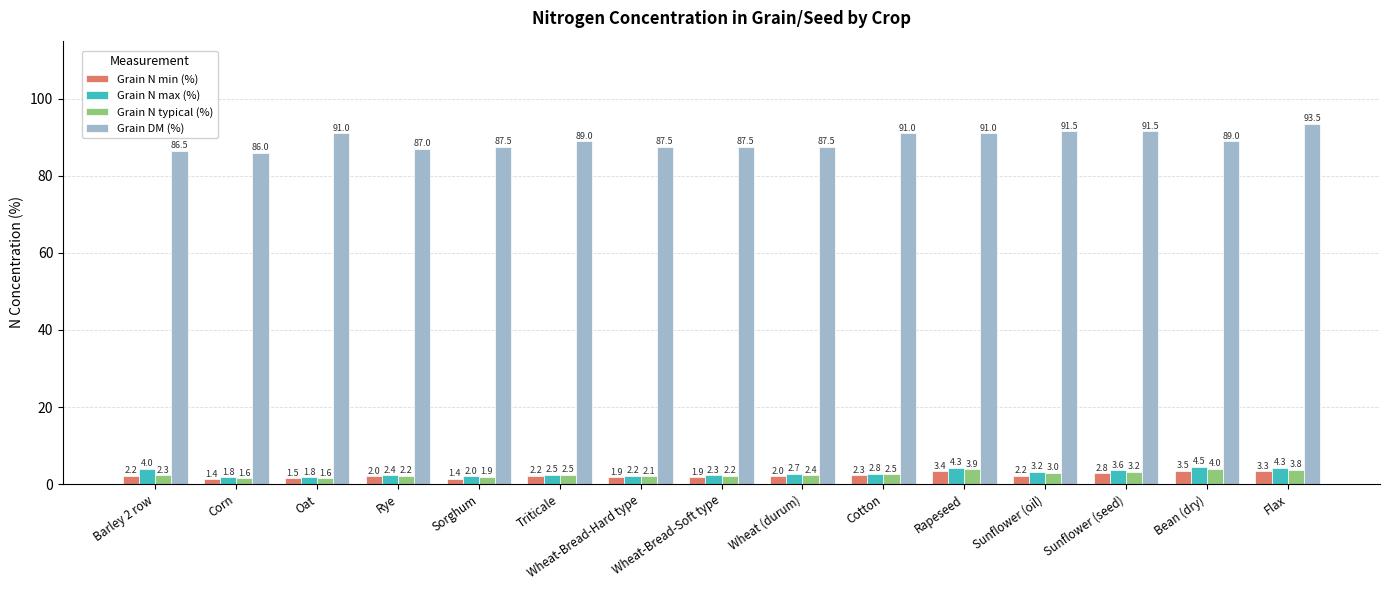

Count the number of data series in this chart.

4